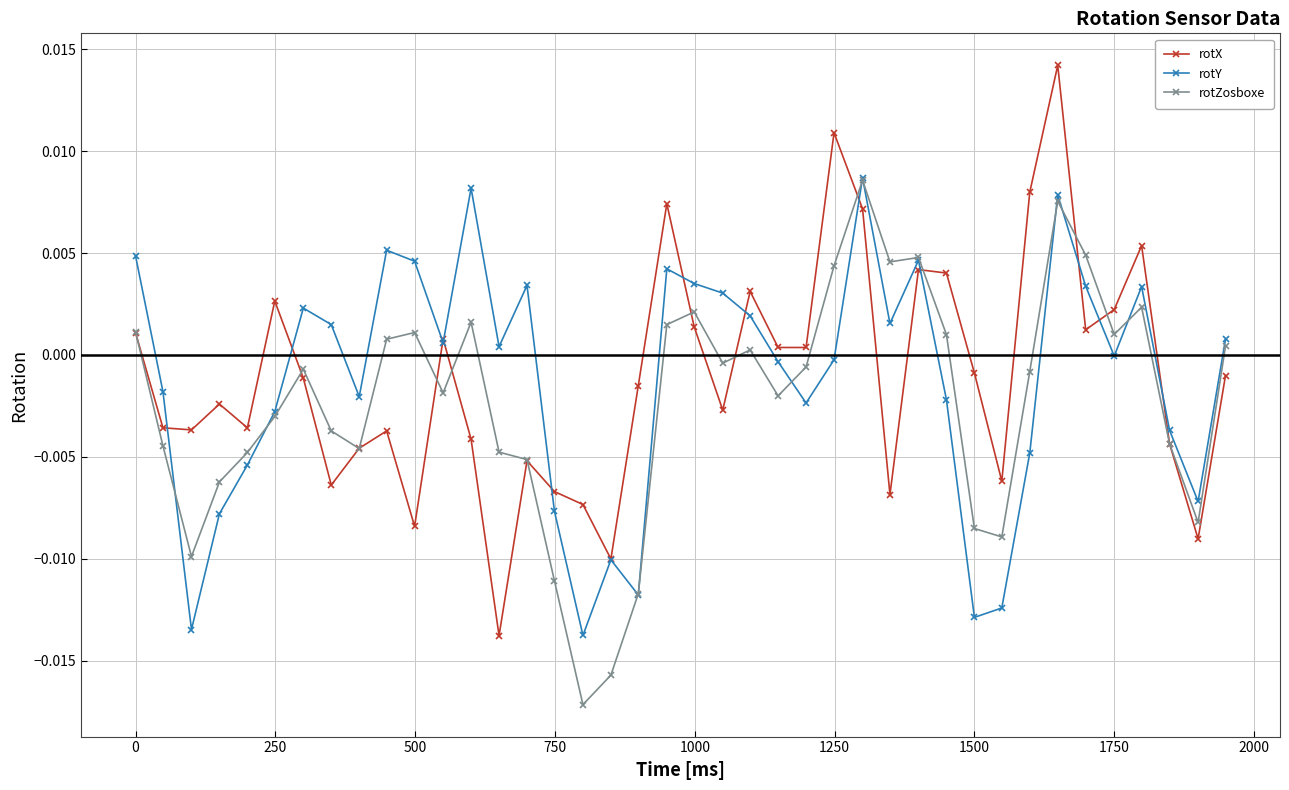

Which series has the largest total across all categories?

rotX